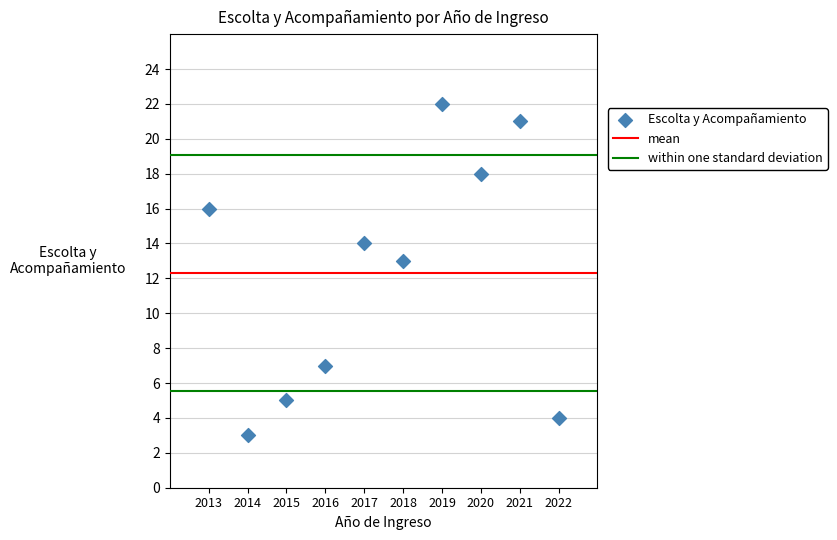

What Y value in the scatter plot is closest to 12?

13